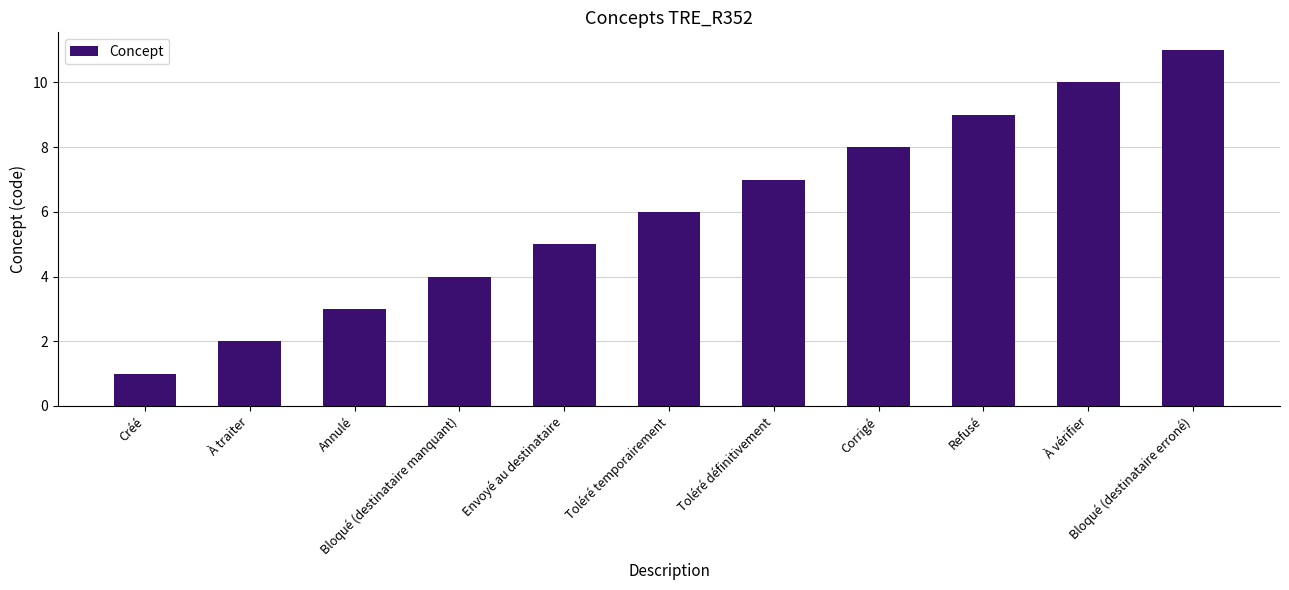

What position from the left is Refusé?

9